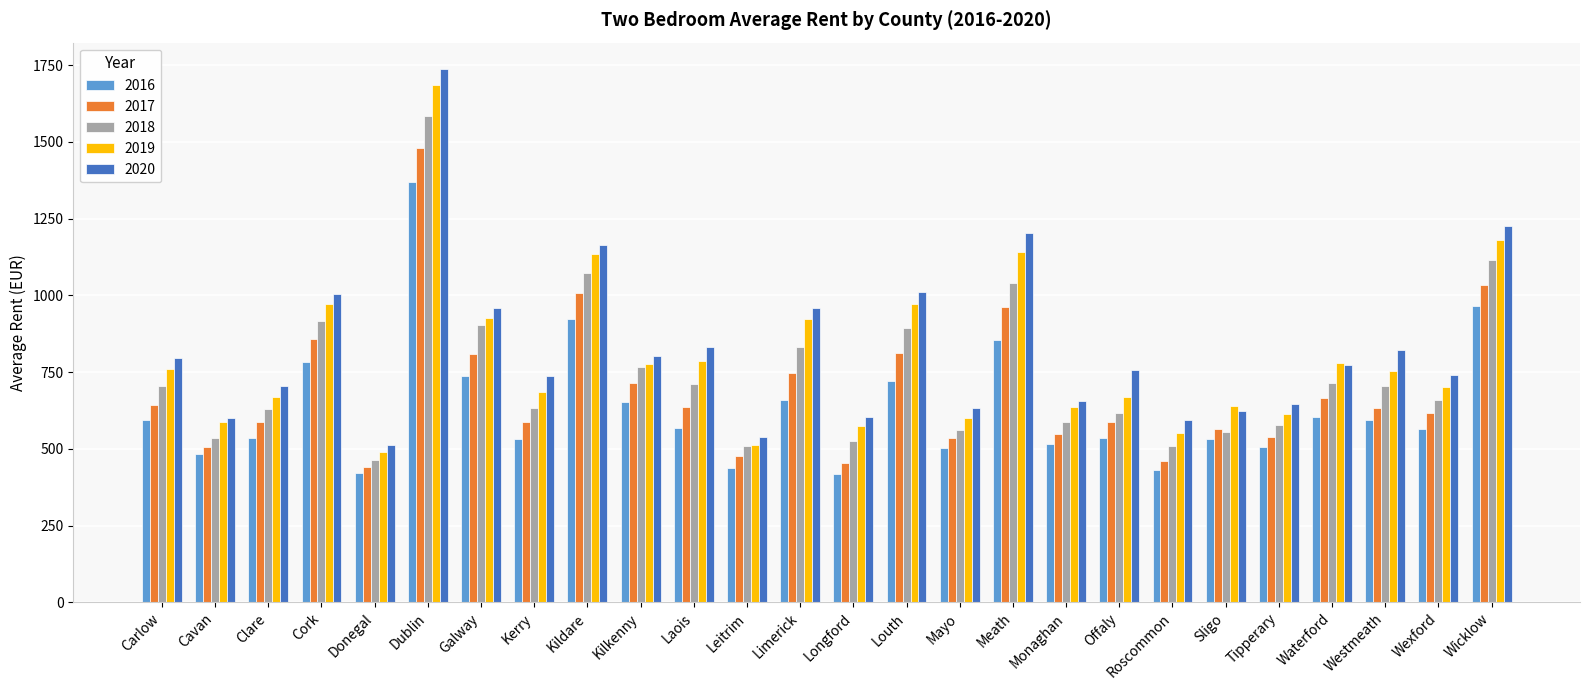

How many bars are there in each group?

5